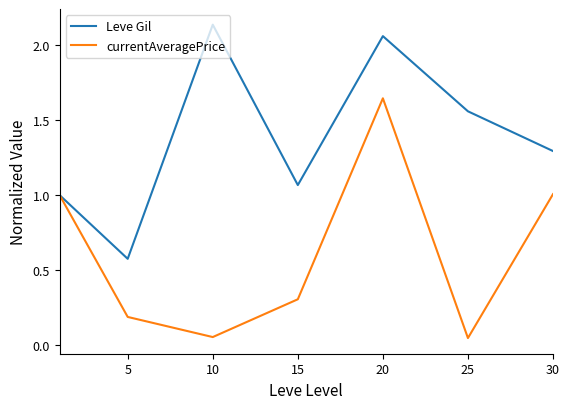

Which series has the largest total across all categories?

Leve Gil